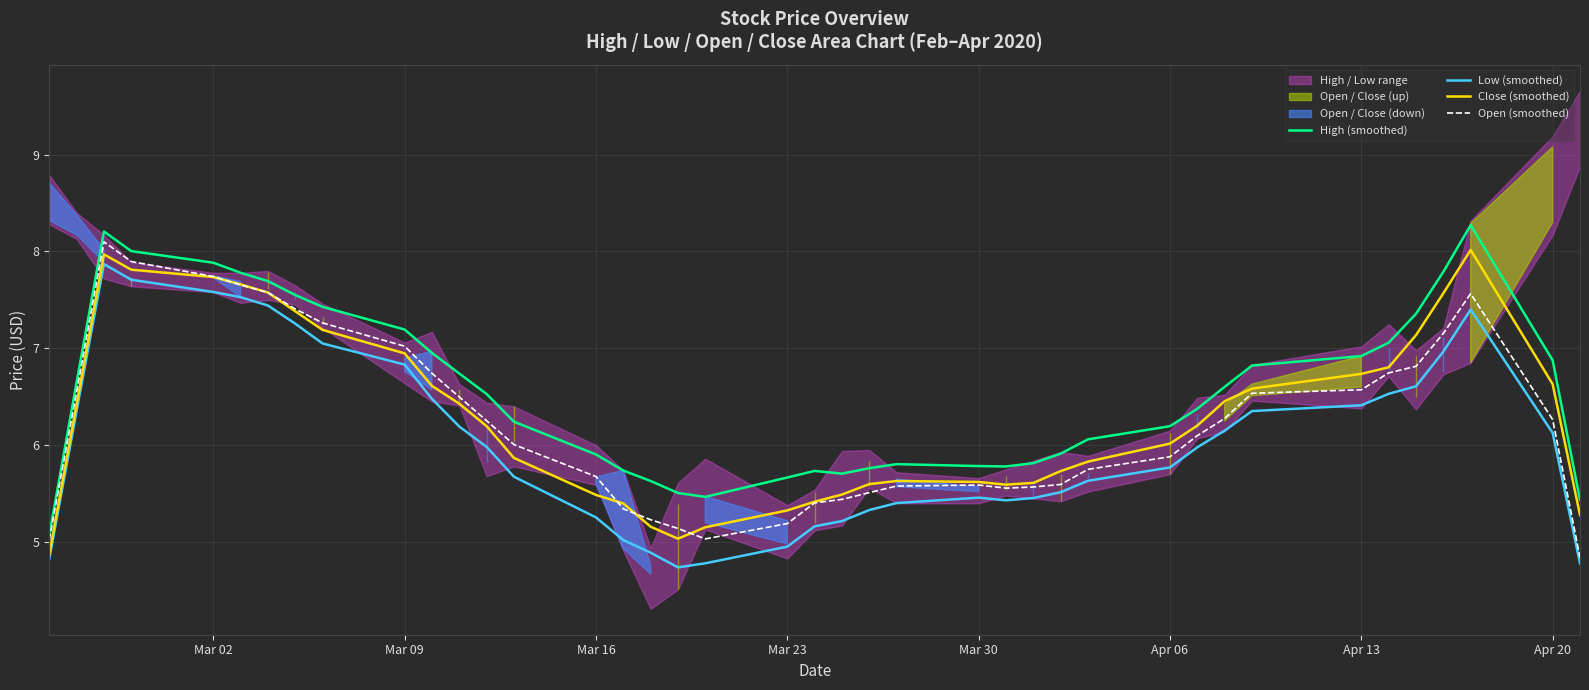

At how many categories does at least one series exceed 8?

3